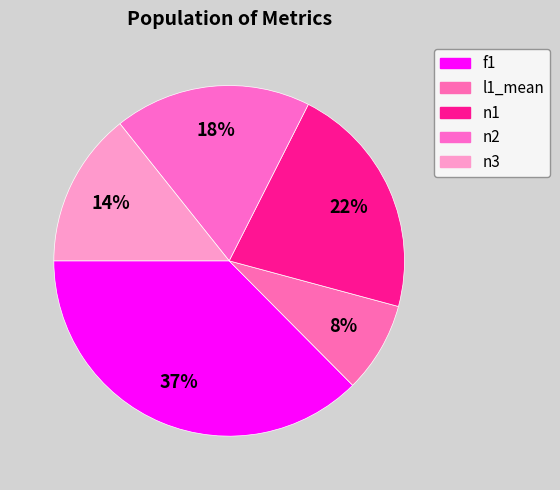

How many slices are in this pie chart?

5